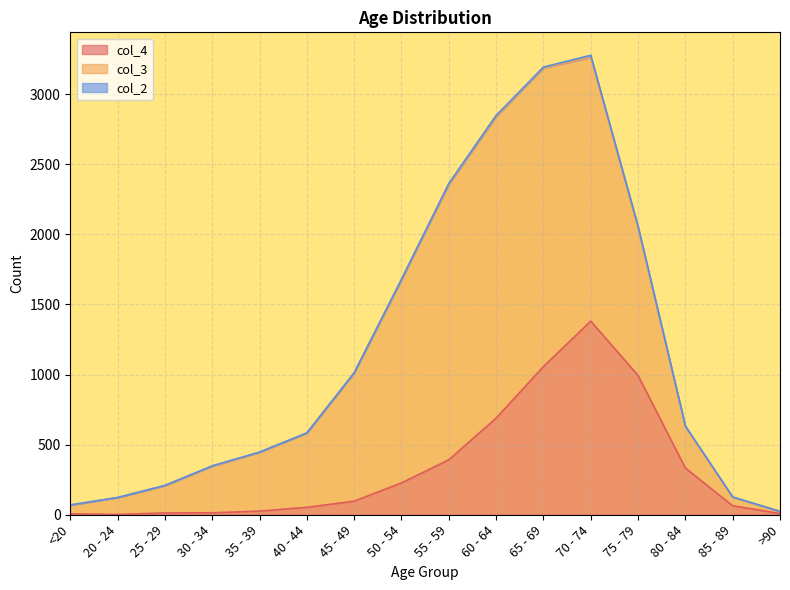

How many data points in col_3 are above 530?

7